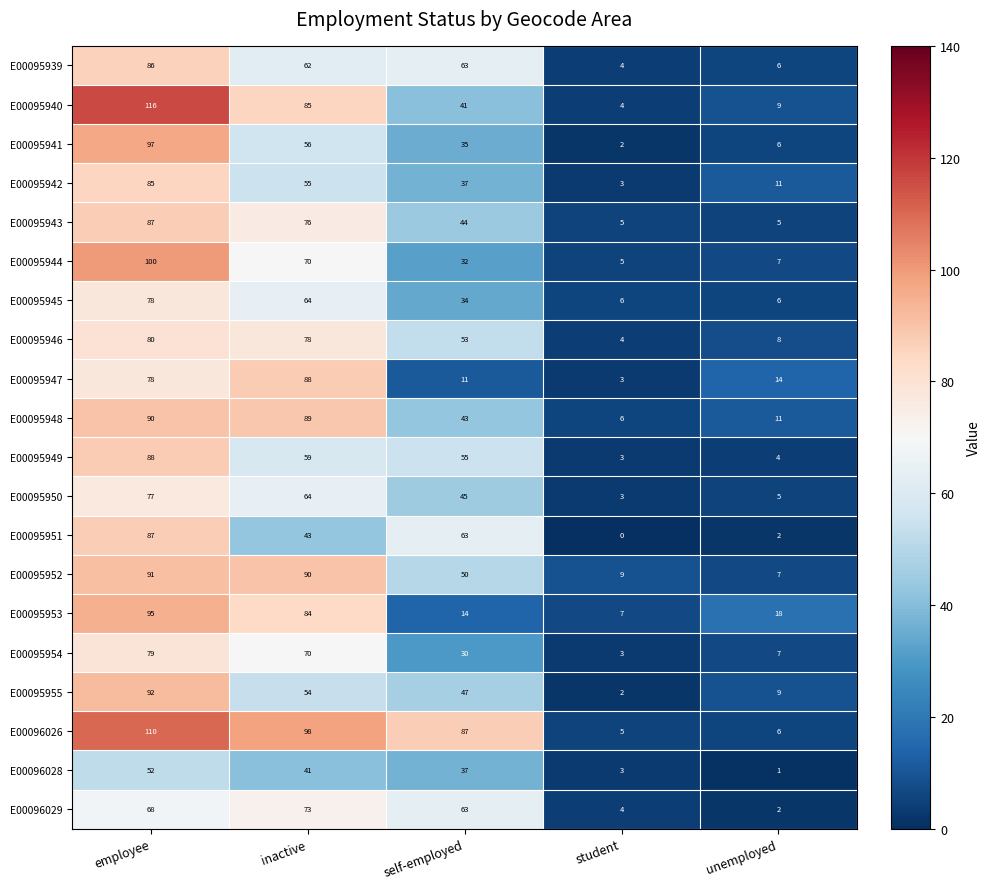

The E00095948 series shows 17 at self-employed. True or false?

False